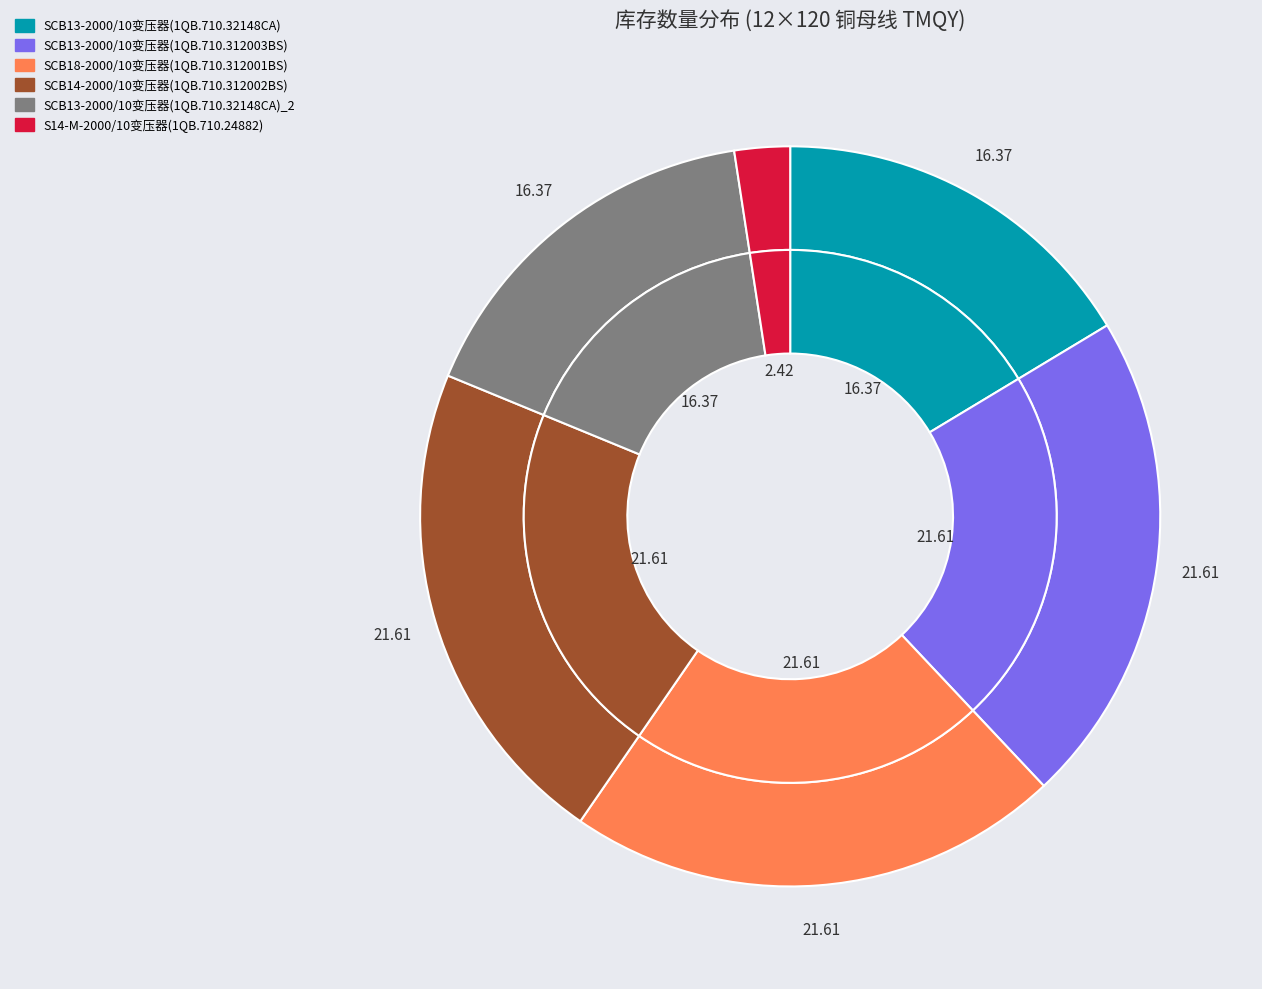

Do SCB13-2000/10变压器(1QB.710.312003BS) and SCB14-2000/10变压器(1QB.710.312002BS) together represent more than half of the pie?

No